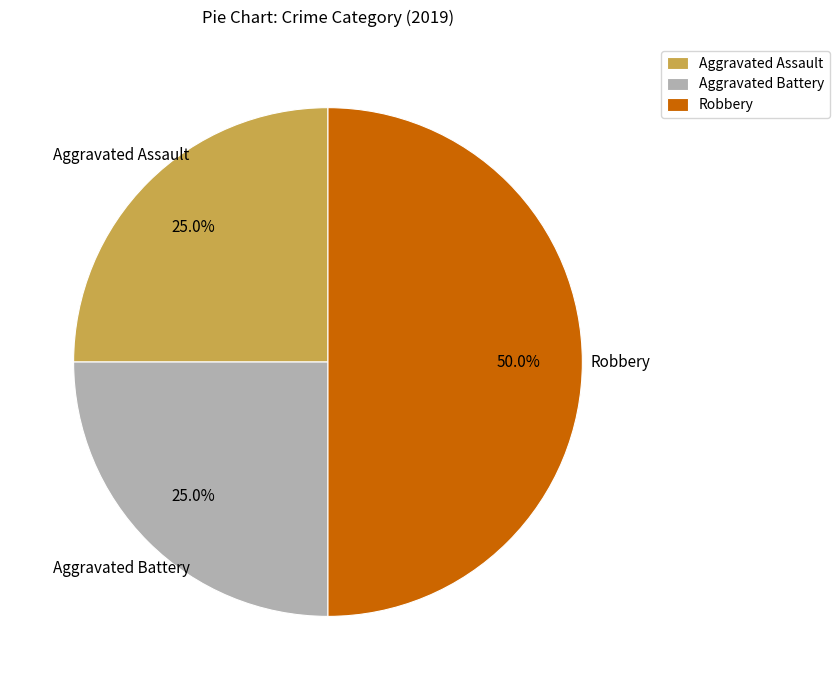

How many slices are in this pie chart?

3